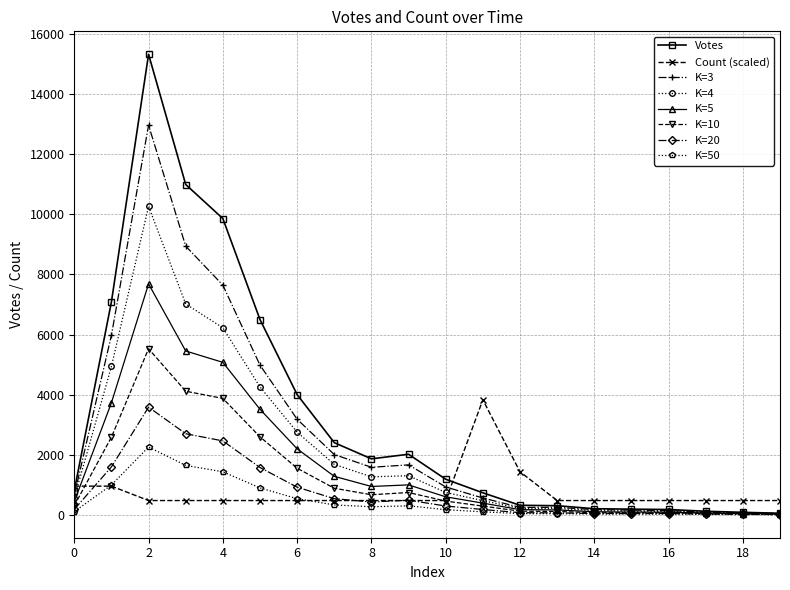

True or false: Count (scaled) has more than 0 interior local peaks.

True